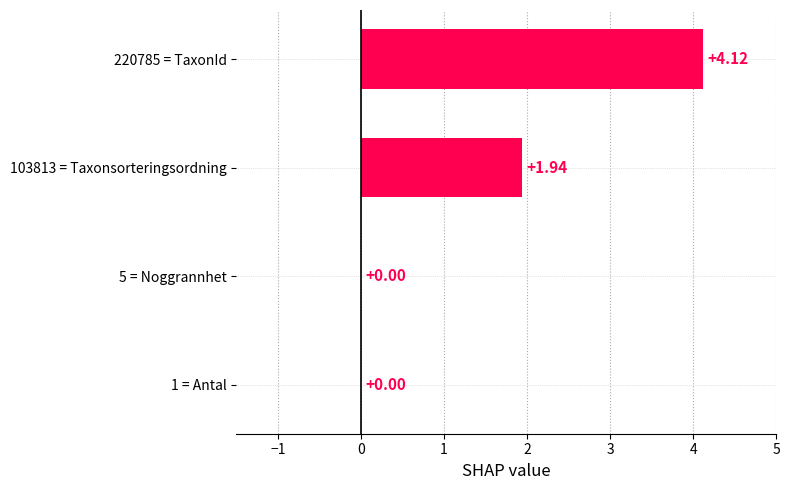

At which label is the value closest to 2?

103813 = Taxonsorteringsordning